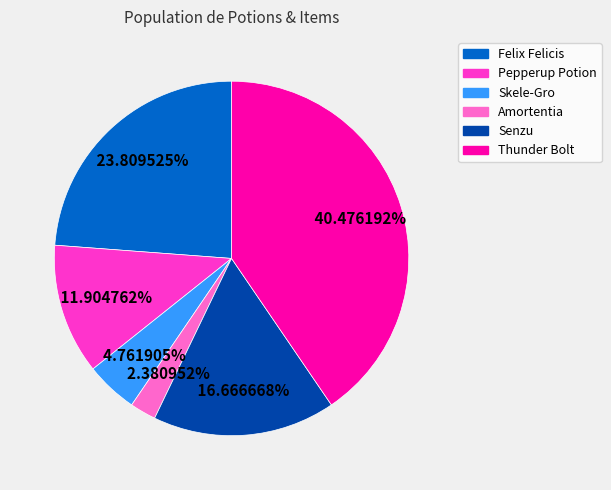

Which category has the biggest portion of the pie?

Thunder Bolt